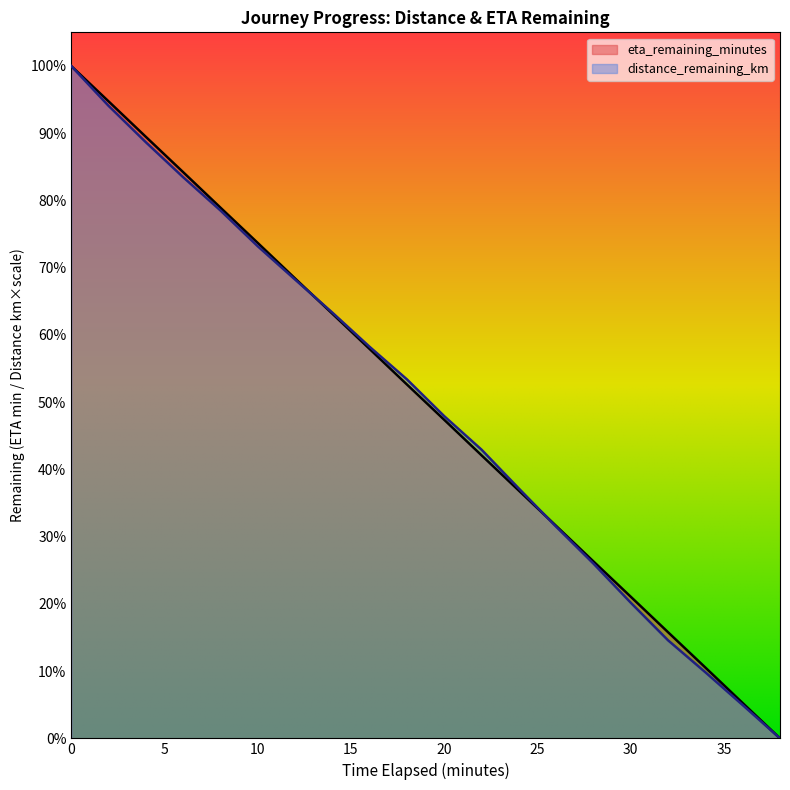

Between 32.0 and 26.0, which is larger?

26.0